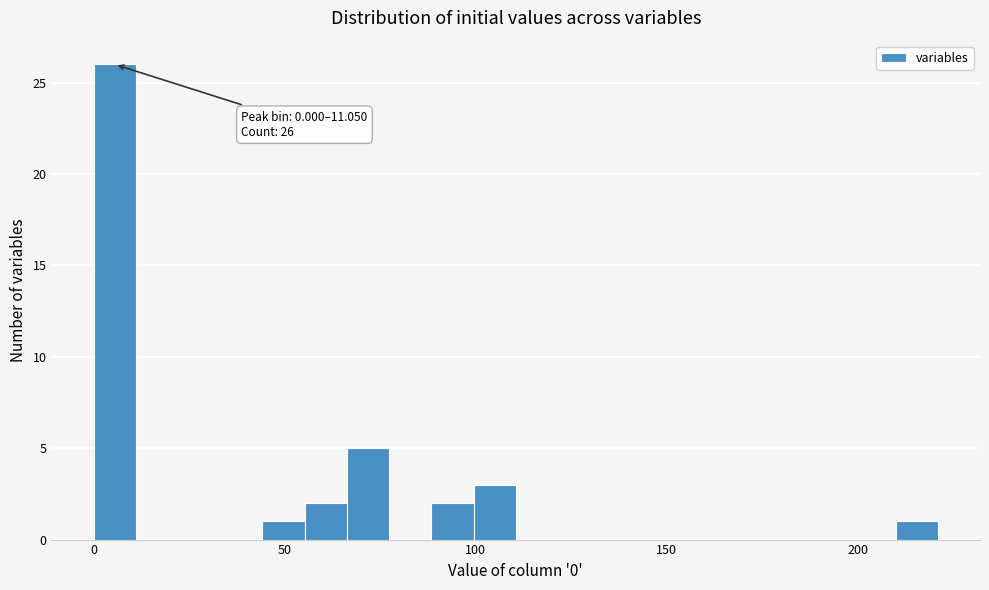

Around what value on the x-axis is the tallest bar? Give the approximate position of its centre, as read against the axis.

5